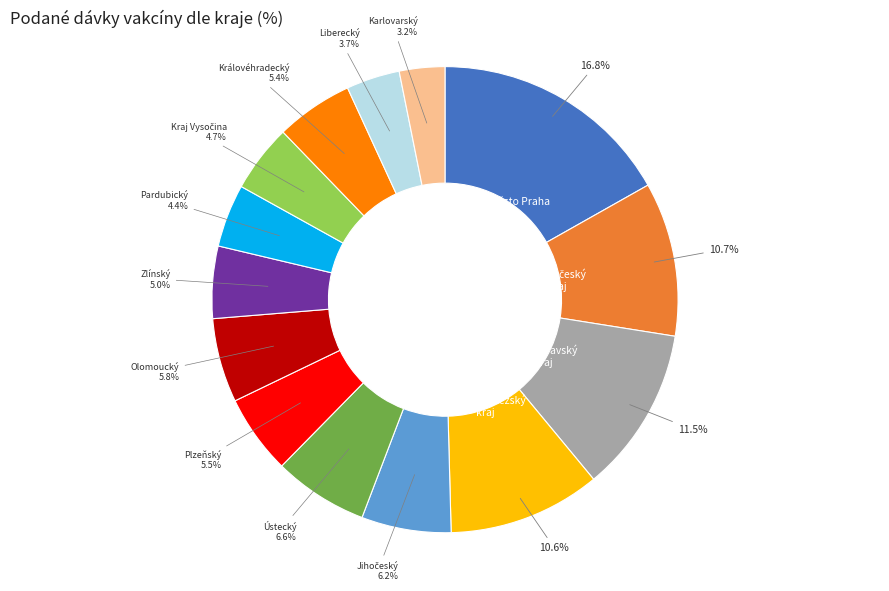

Is there a majority slice in this chart?

No